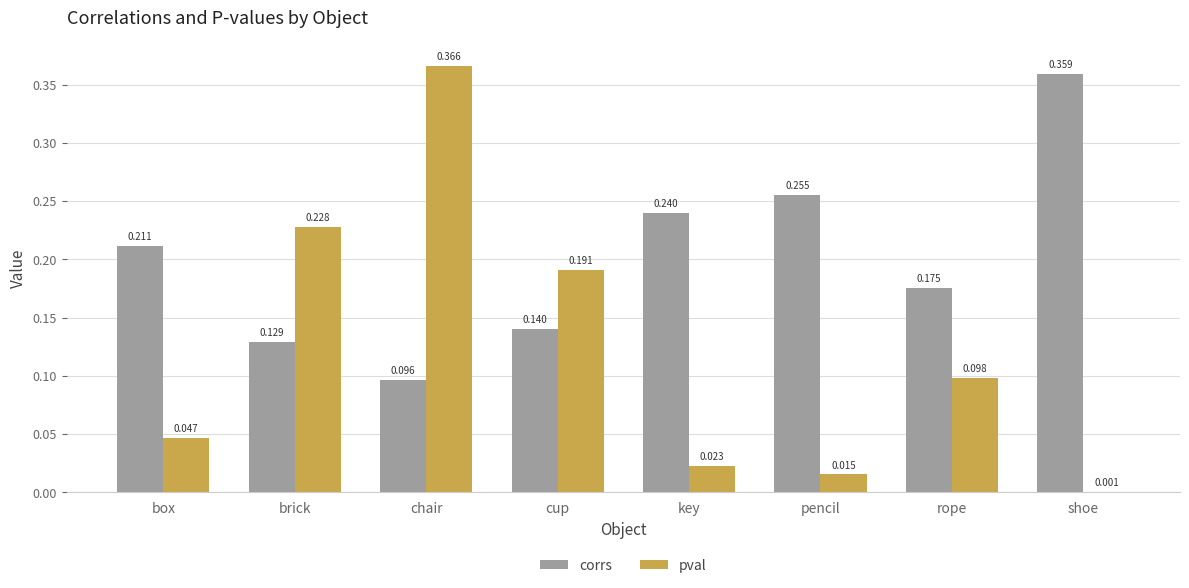

Which series changed the most between key and pencil?

corrs